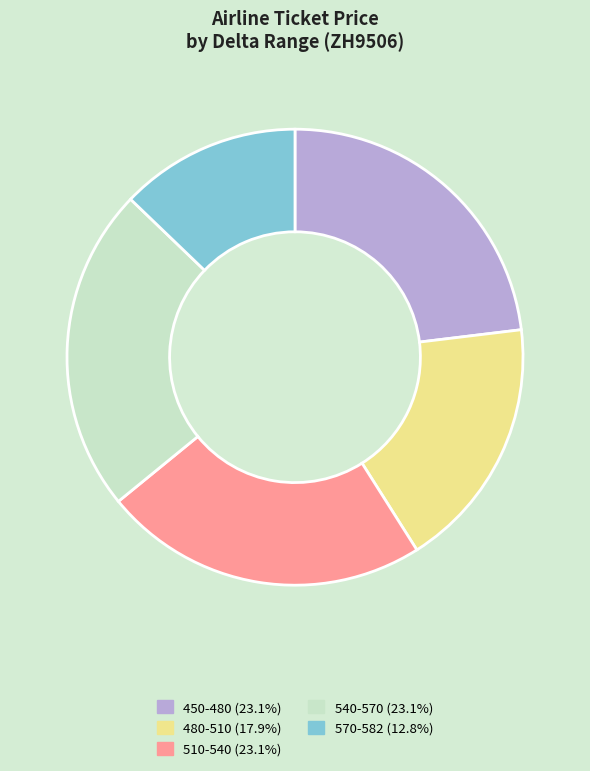

Does any single category account for the majority?

No